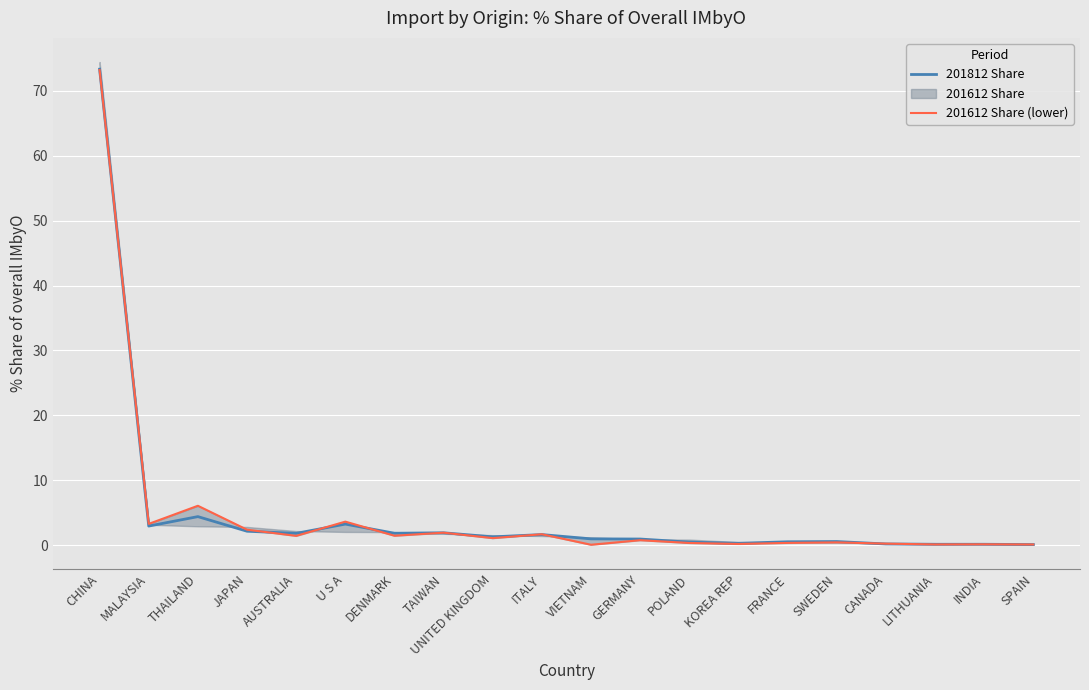

At SPAIN, list the series in order from smallest to largest.

201812 Share, 201612 Share (lower)